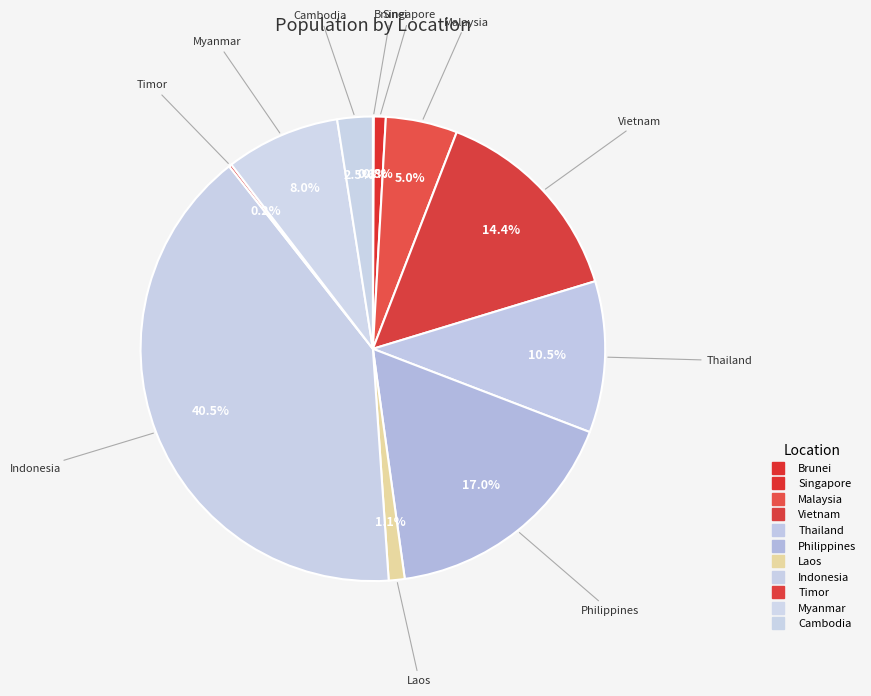

To the nearest percent, what is the combined percentage of Cambodia and Indonesia?

43%